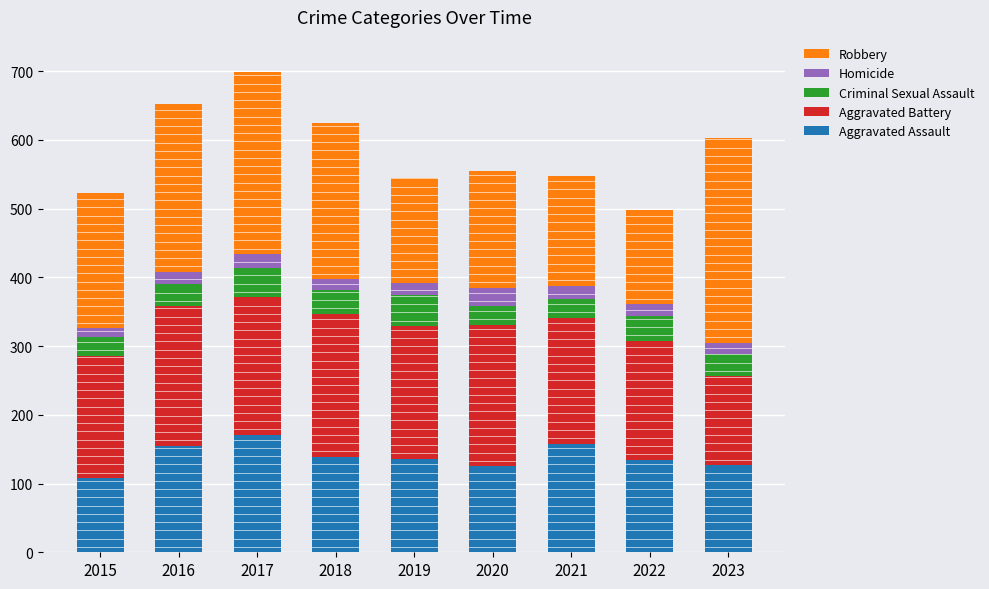

What is the total value across all series at 2020?

555